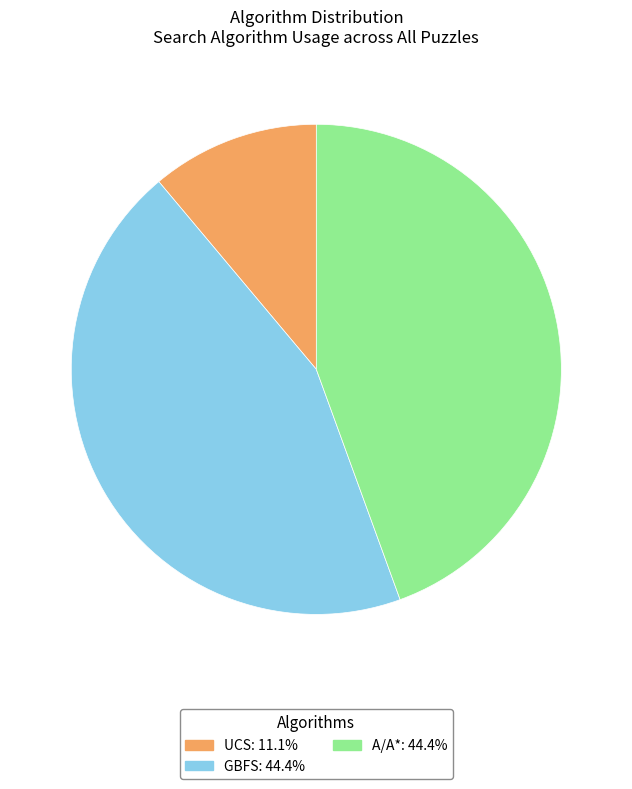

Which has a higher value, UCS or GBFS?

GBFS